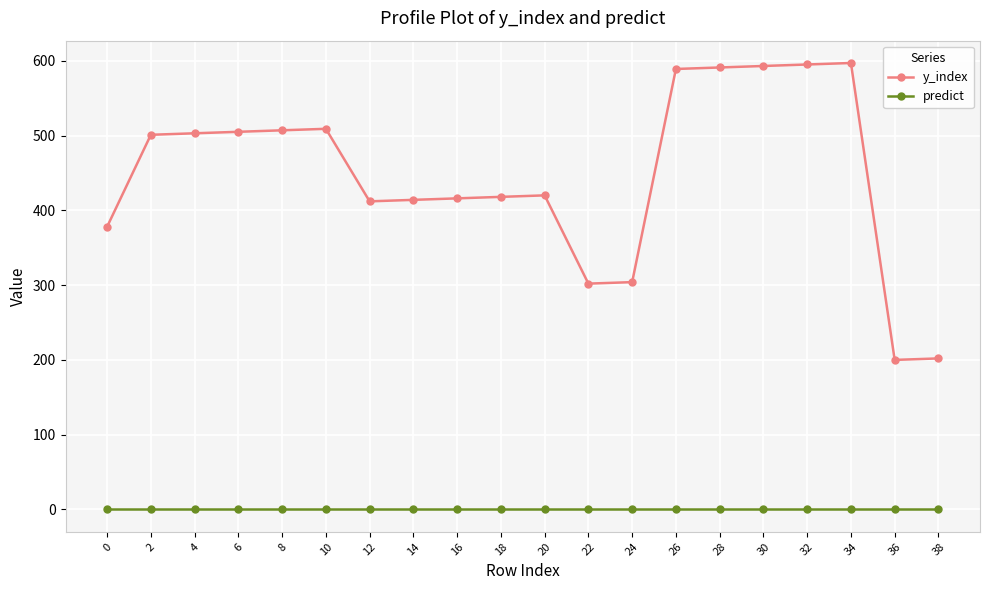

True or false: y_index and predict cross at least once.

False